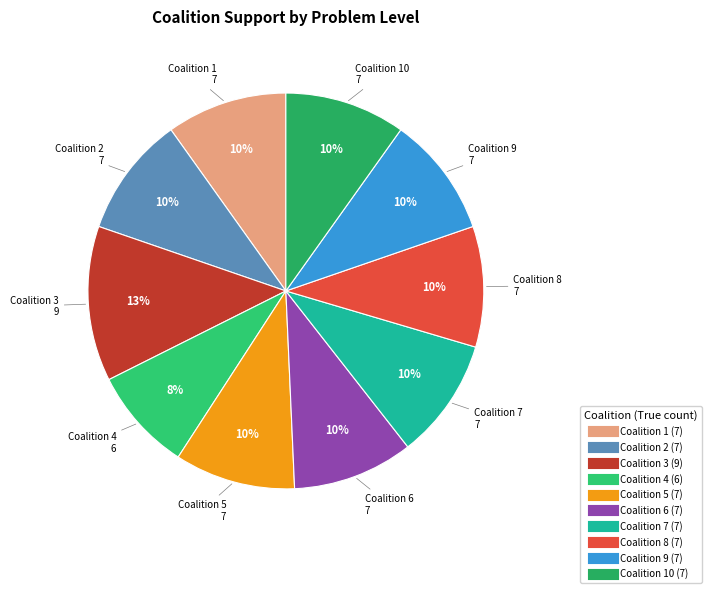

How many slices are in this pie chart?

10